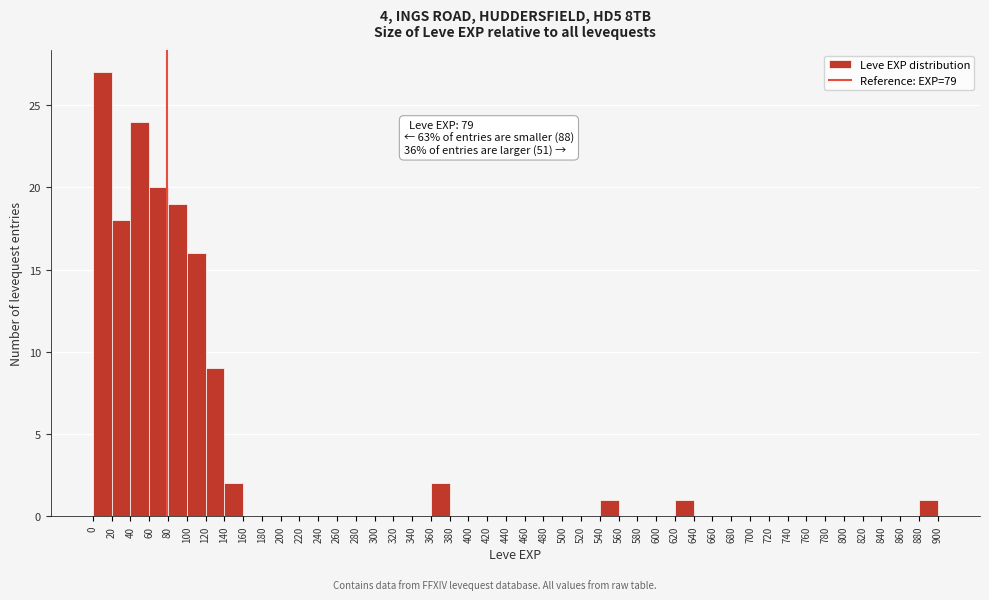

Over which range of the x-axis is the bar tallest?

0 to 20